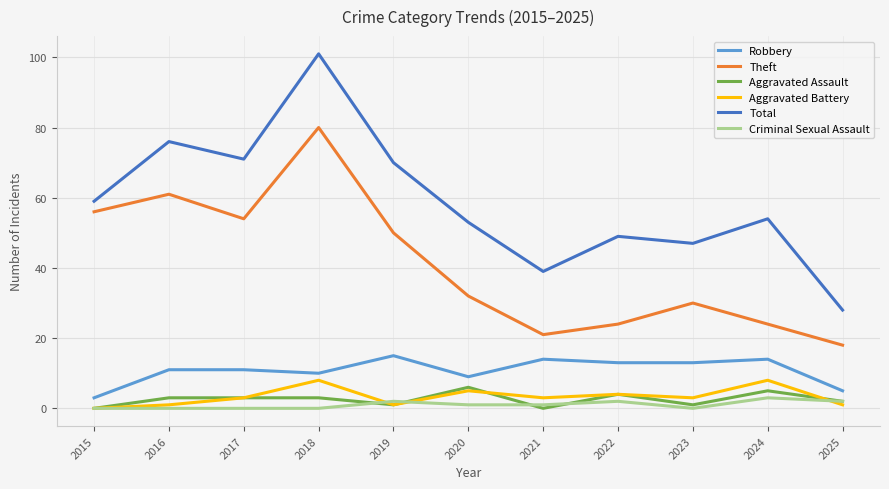

Which category has the lowest value in the Theft series?

2025